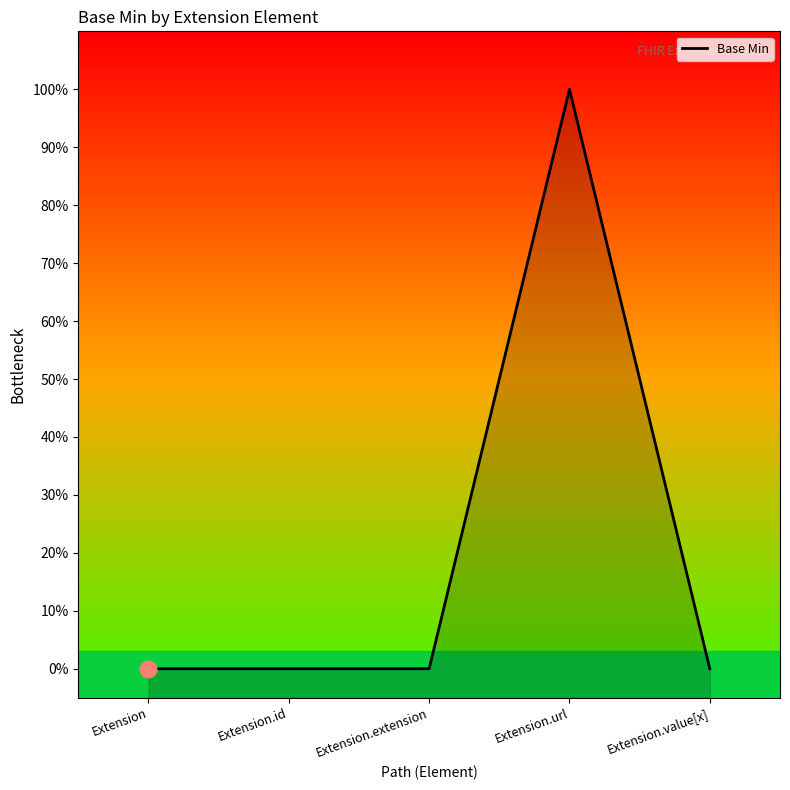

What is the greatest value displayed?

1